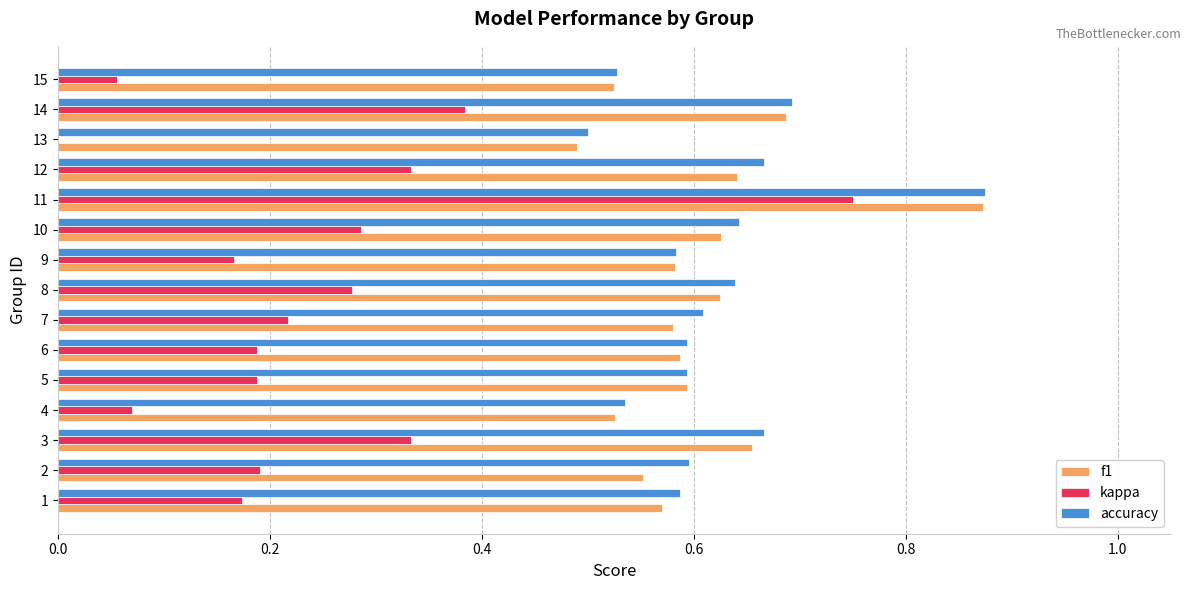

At which category is the sum across all series the highest?

11